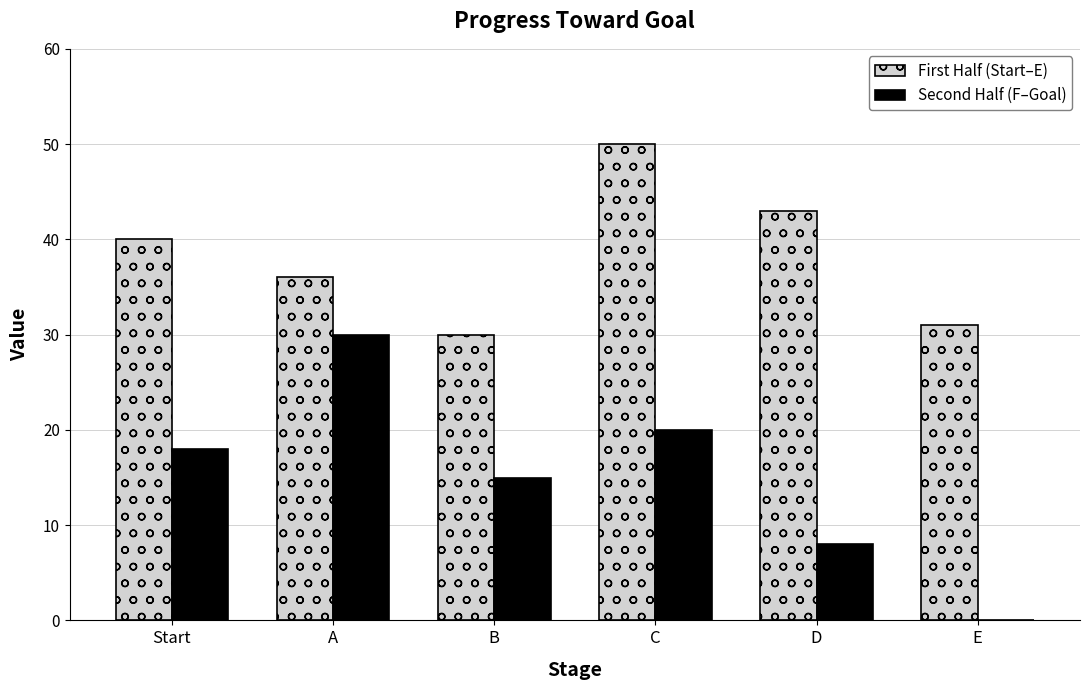

Are the bars horizontal?

No